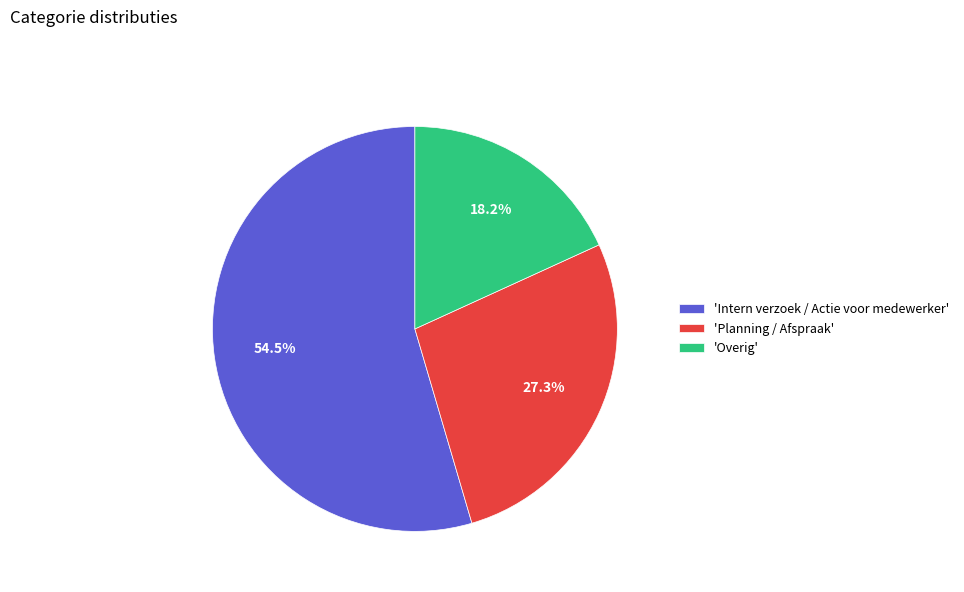

To the nearest percent, what is the average slice percentage?

33%